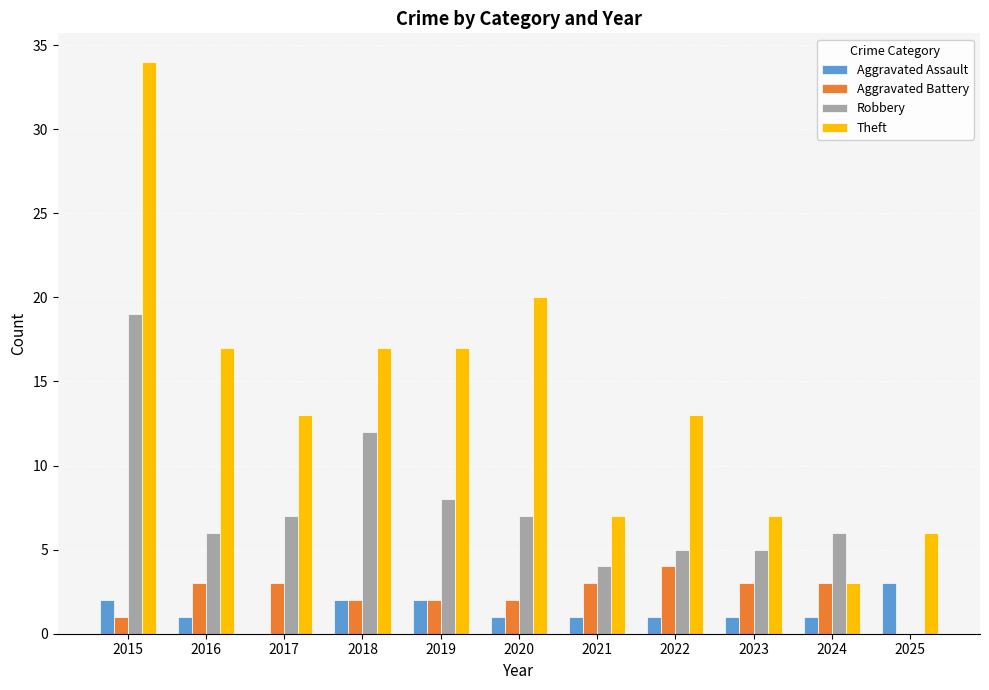

What is the approximate value of Aggravated Battery at 2019?

2